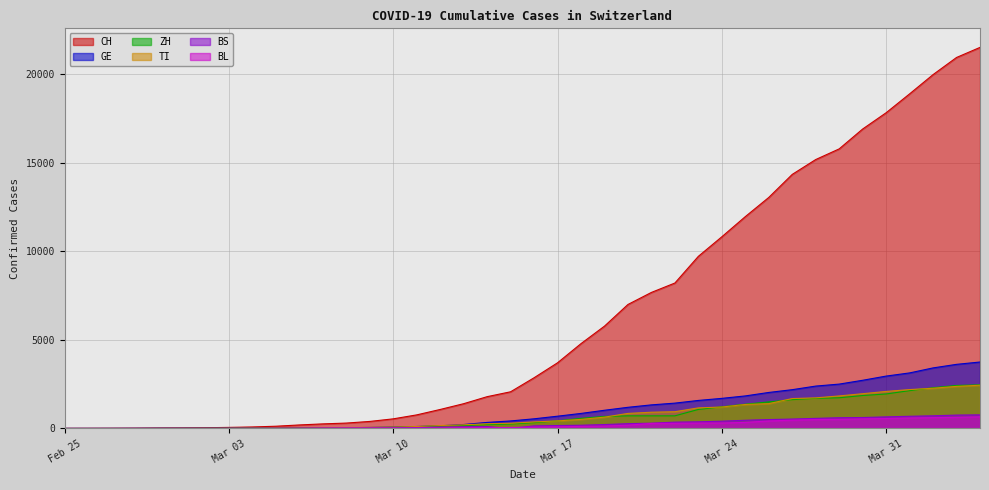

What is the greatest value displayed?

21529